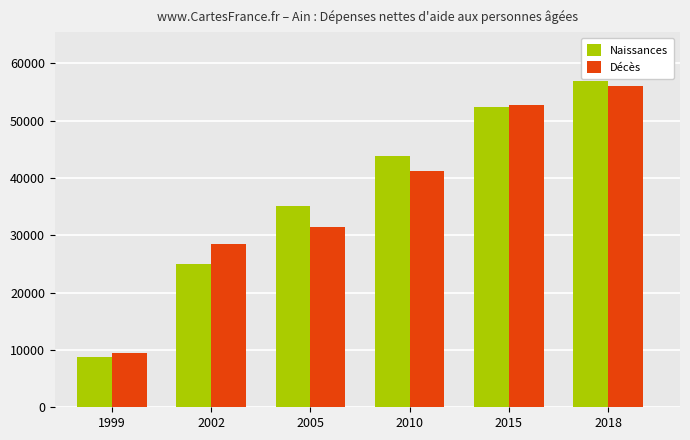

How many bars are there in each group?

2